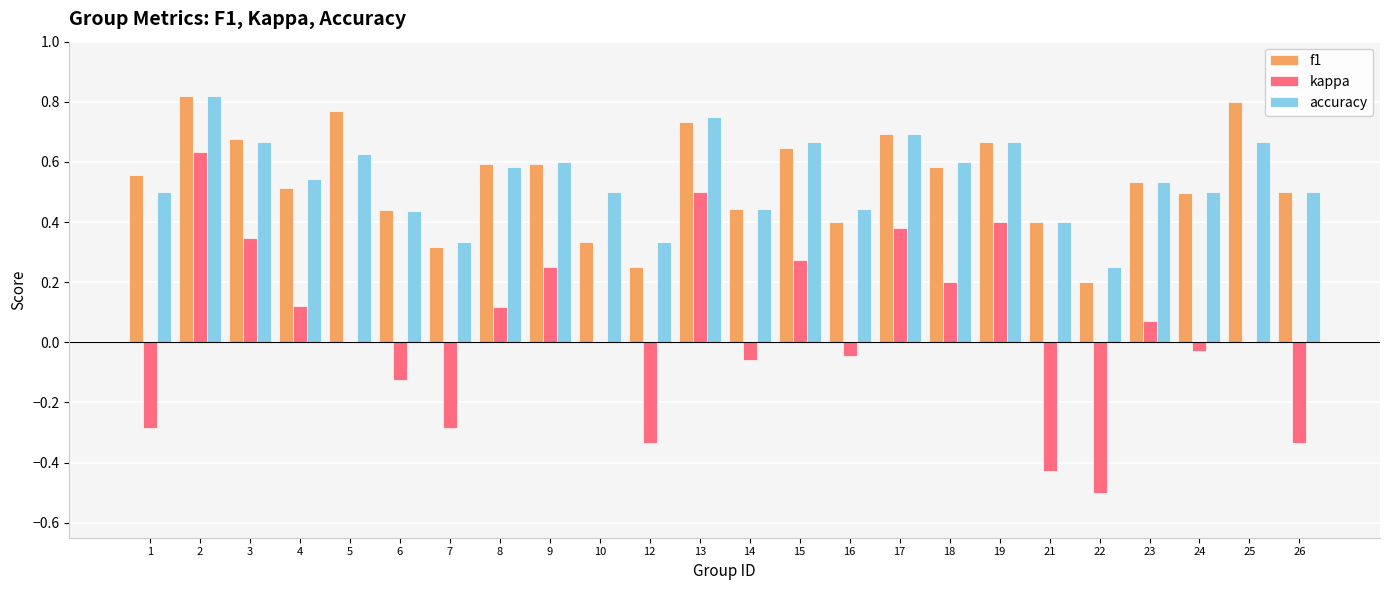

Is the value of kappa at 22 greater than the value of f1 at 19?

No